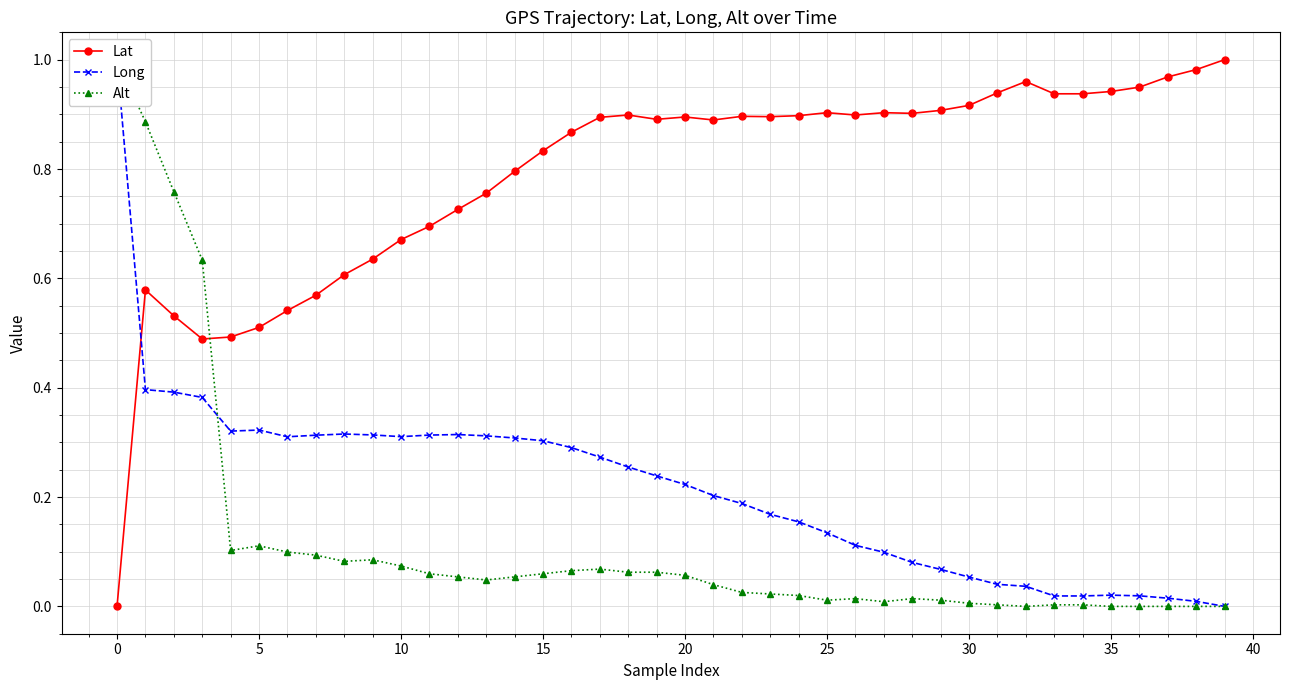

True or false: Lat has a value of 0.9 at 17.

True